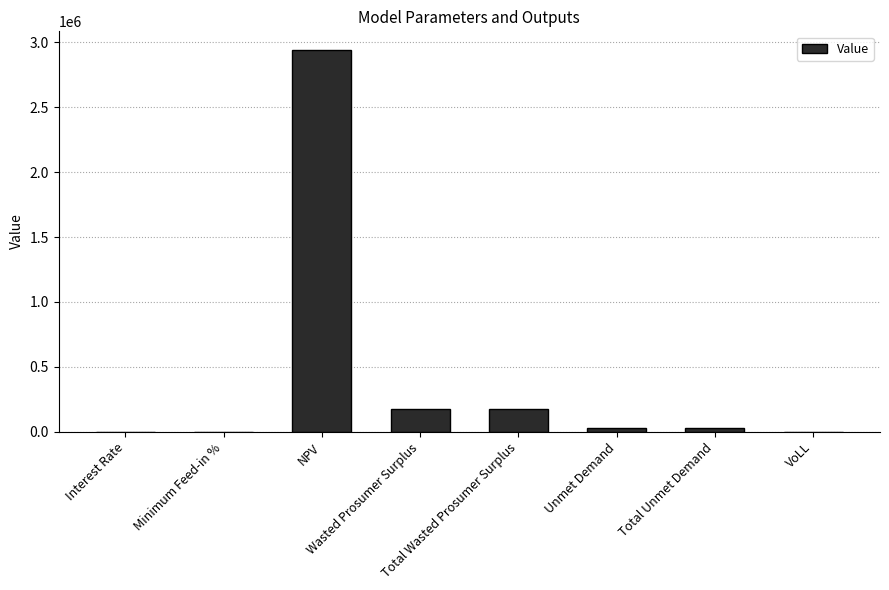

What is the sum of all values?

3347544.0